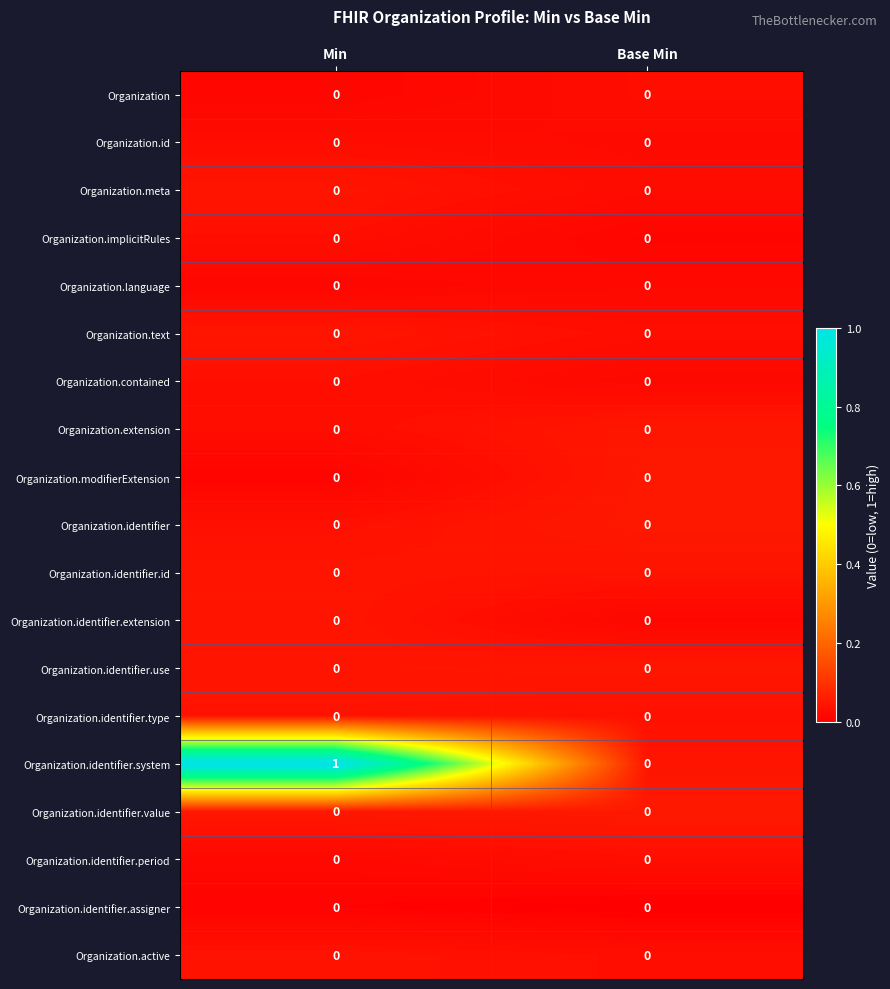

Which has a higher value, Base Min or Min?

Base Min